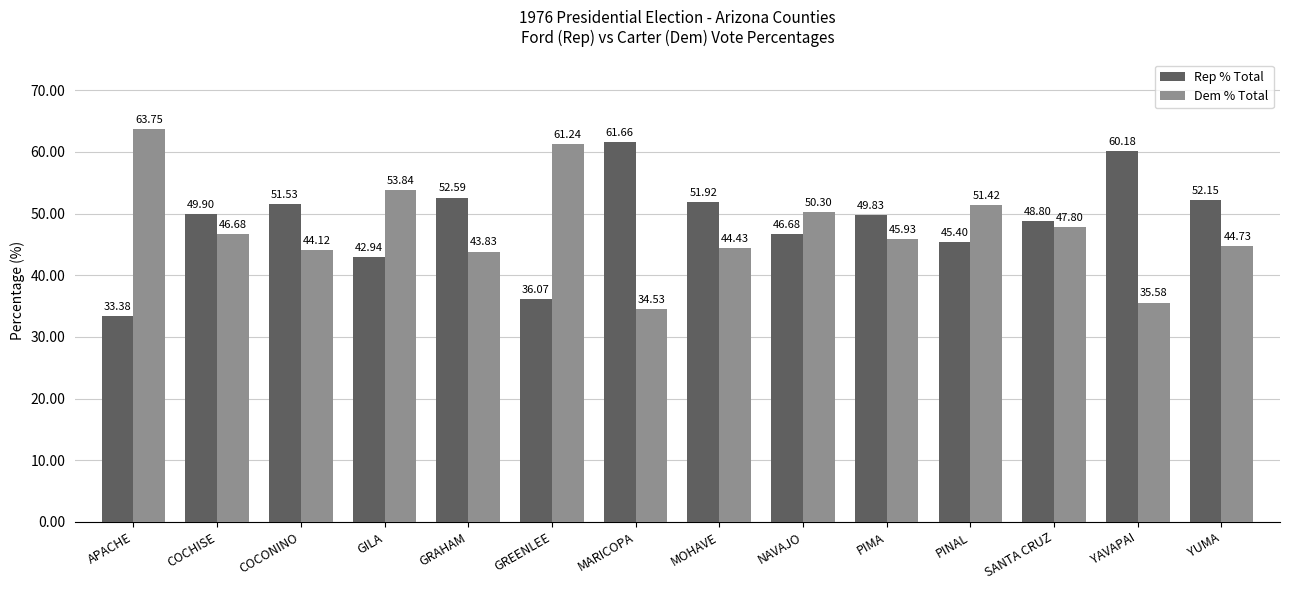

At which label does Rep % Total reach its peak?

MARICOPA